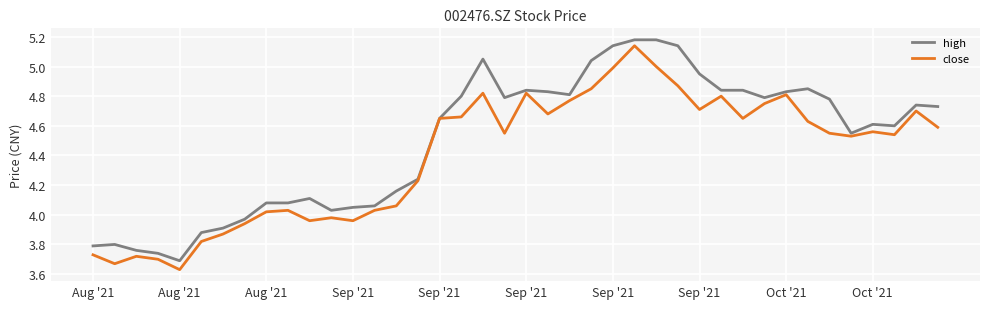

List the series in order of their overall mean, lowest first.

close, high